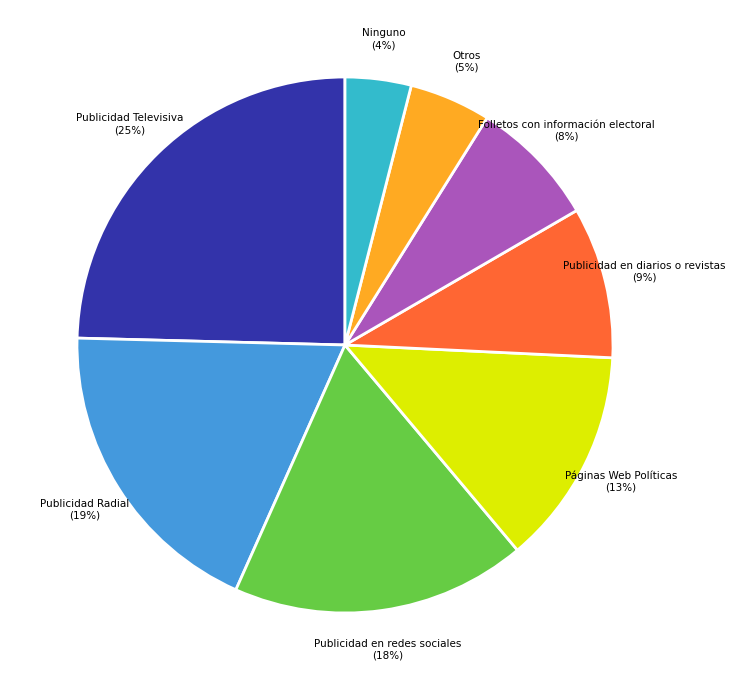

Is there any slice that represents more than half of the pie?

No